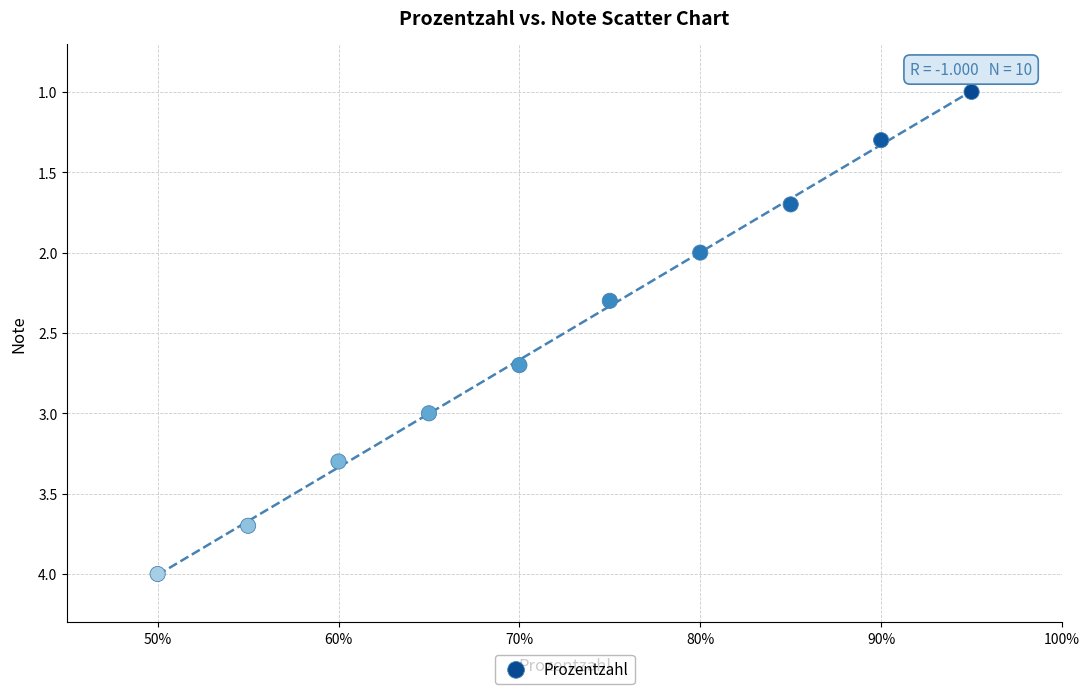

What is the range of Y values (max minus min)?

3.0